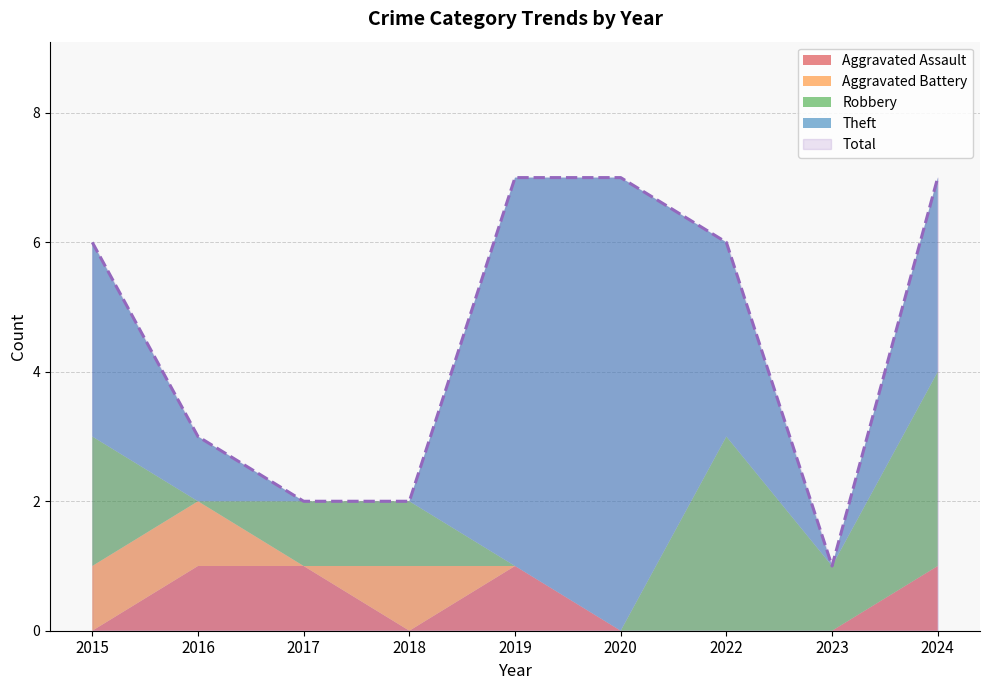

Count the Total values in the range 2 to 7.

8